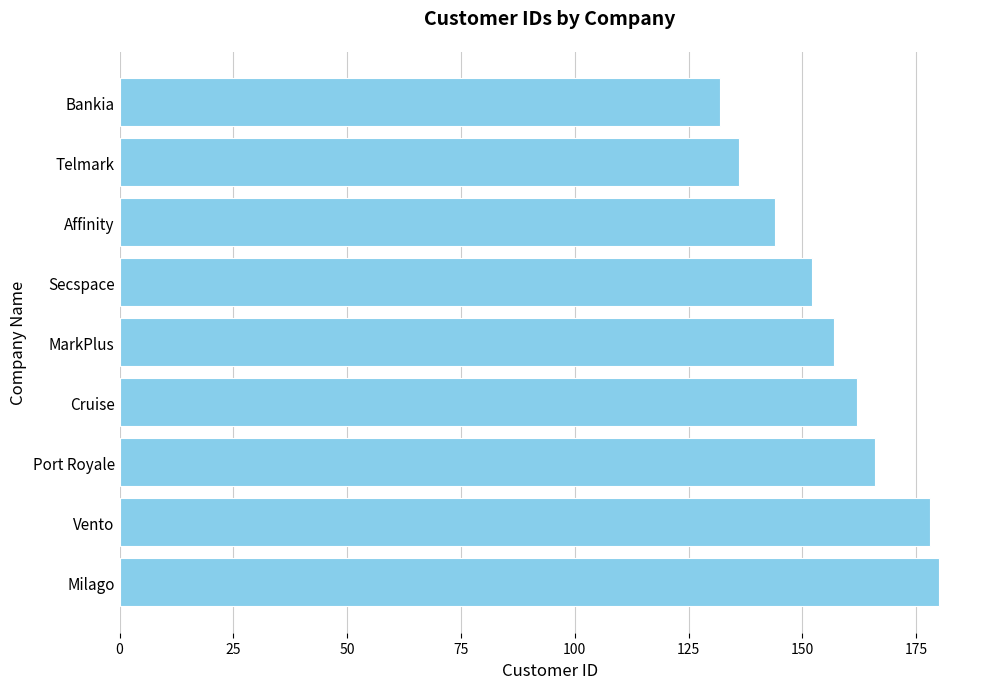

Approximately how many times larger is the value at Affinity compared to Vento?

0.8